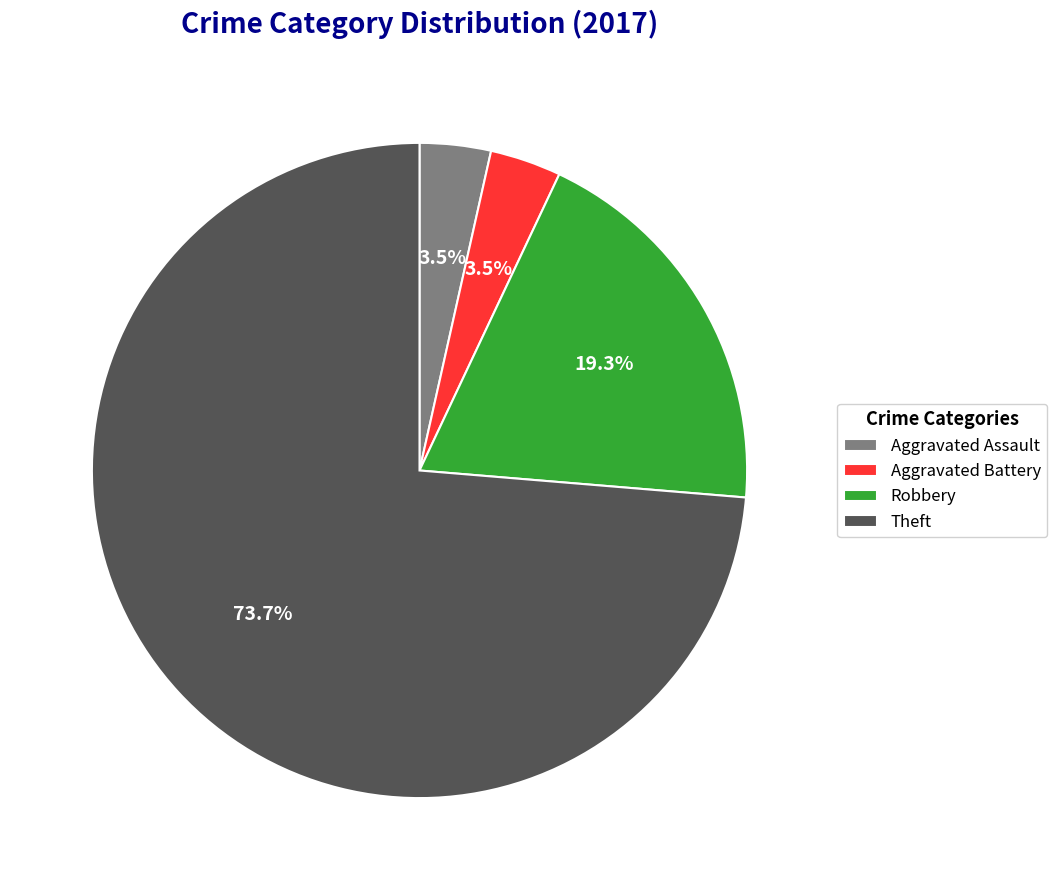

Which slice represents more than half of the pie?

Theft